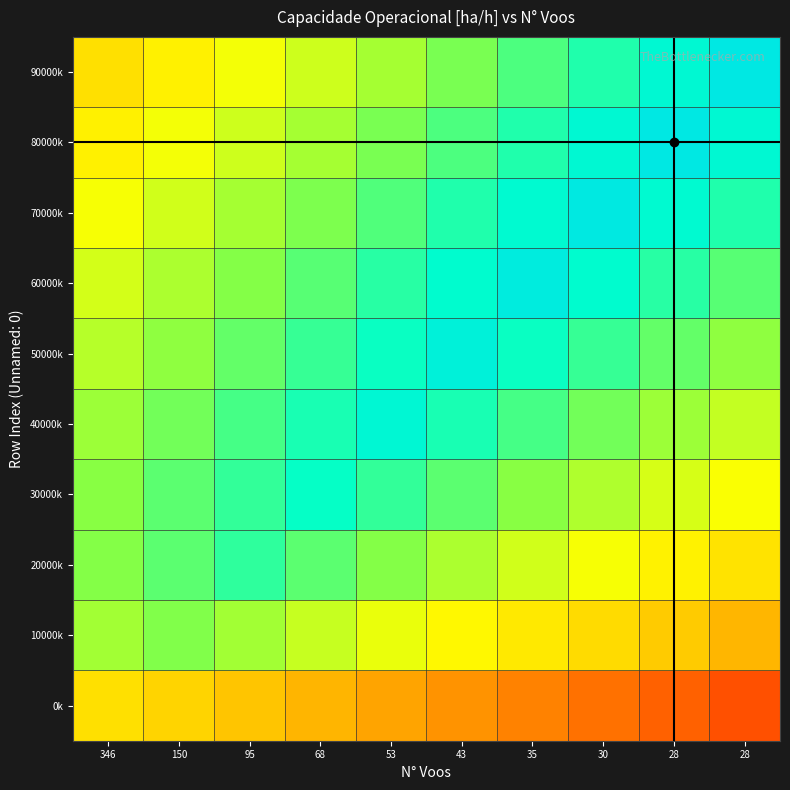

Reading right to left, what are all the values shown in this chart?

0k: 28=1.2	28=1.3	30=1.3	35=1.4	43=1.4	53=1.4	68=1.5	95=1.5	150=1.6	346=1.6
10000k: 28=1.5	28=1.6	30=1.6	35=1.7	43=1.7	53=1.8	68=1.9	95=1.9	150=2.0	346=1.9
20000k: 28=1.7	28=1.7	30=1.8	35=1.8	43=1.9	53=2.0	68=2.0	95=2.1	150=2.0	346=2.0
30000k: 28=1.8	28=1.8	30=1.9	35=2.0	43=2.0	53=2.1	68=2.2	95=2.1	150=2.0	346=2.0
40000k: 28=1.9	28=1.9	30=2.0	35=2.1	43=2.1	53=2.2	68=2.1	95=2.1	150=2.0	346=1.9
50000k: 28=2.0	28=2.0	30=2.1	35=2.2	43=2.2	53=2.2	68=2.1	95=2.0	150=2.0	346=1.9
60000k: 28=2.0	28=2.1	30=2.2	35=2.2	43=2.2	53=2.1	68=2.0	95=2.0	150=1.9	346=1.8
70000k: 28=2.1	28=2.2	30=2.3	35=2.2	43=2.1	53=2.0	68=2.0	95=1.9	150=1.8	346=1.8
80000k: 28=2.2	28=2.3	30=2.2	35=2.1	43=2.1	53=2.0	68=1.9	95=1.8	150=1.8	346=1.7
90000k: 28=2.3	28=2.2	30=2.1	35=2.1	43=2.0	53=1.9	68=1.8	95=1.8	150=1.7	346=1.6